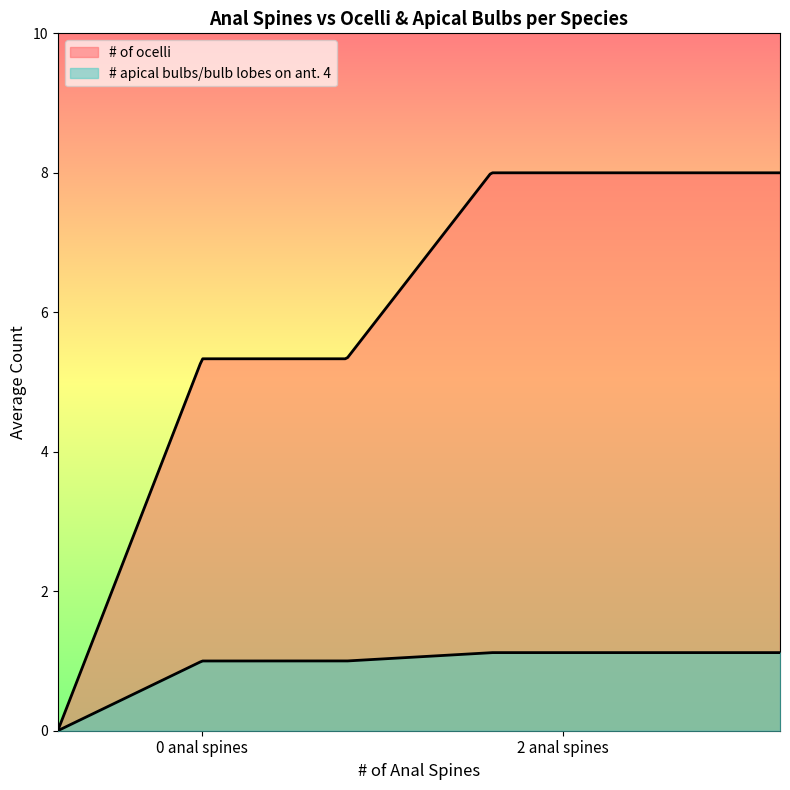

How many lines are shown in the chart?

2